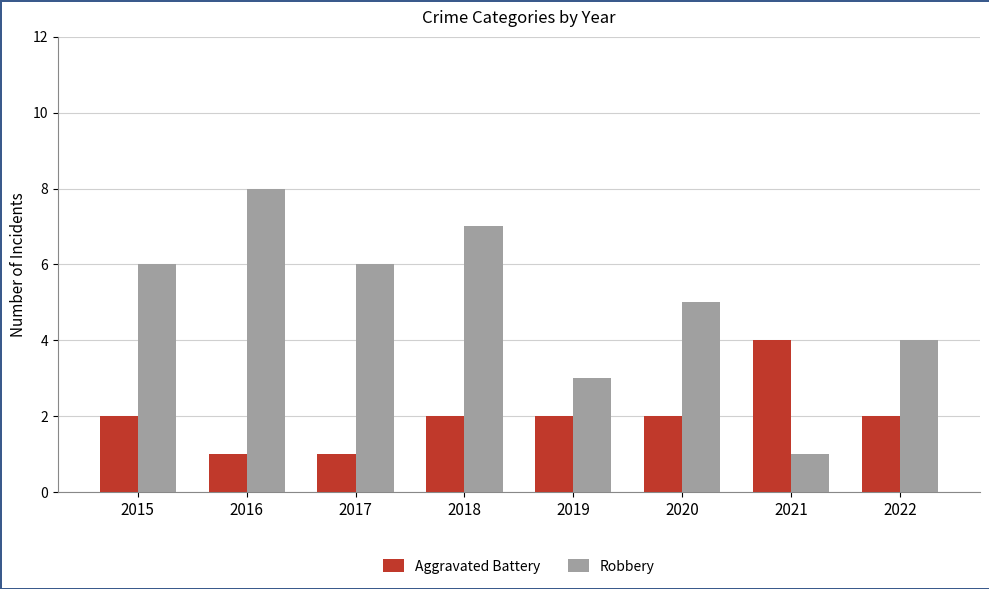

Count the number of categories in the chart.

8